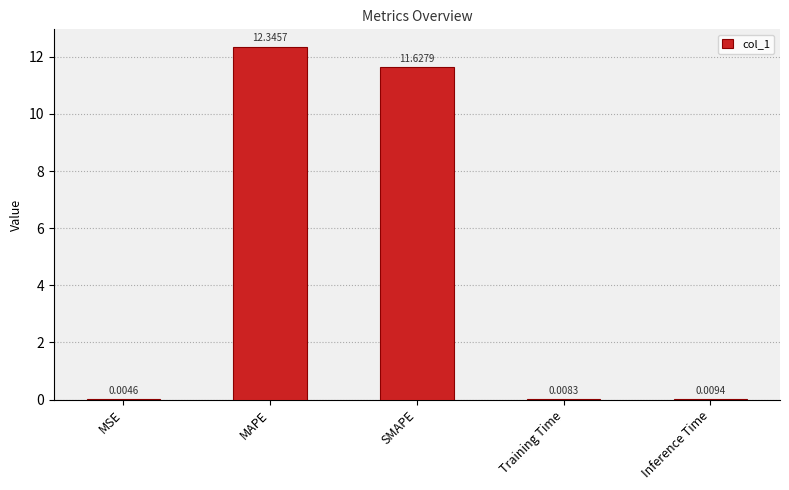

At which category does the chart reach its peak across all series?

MAPE